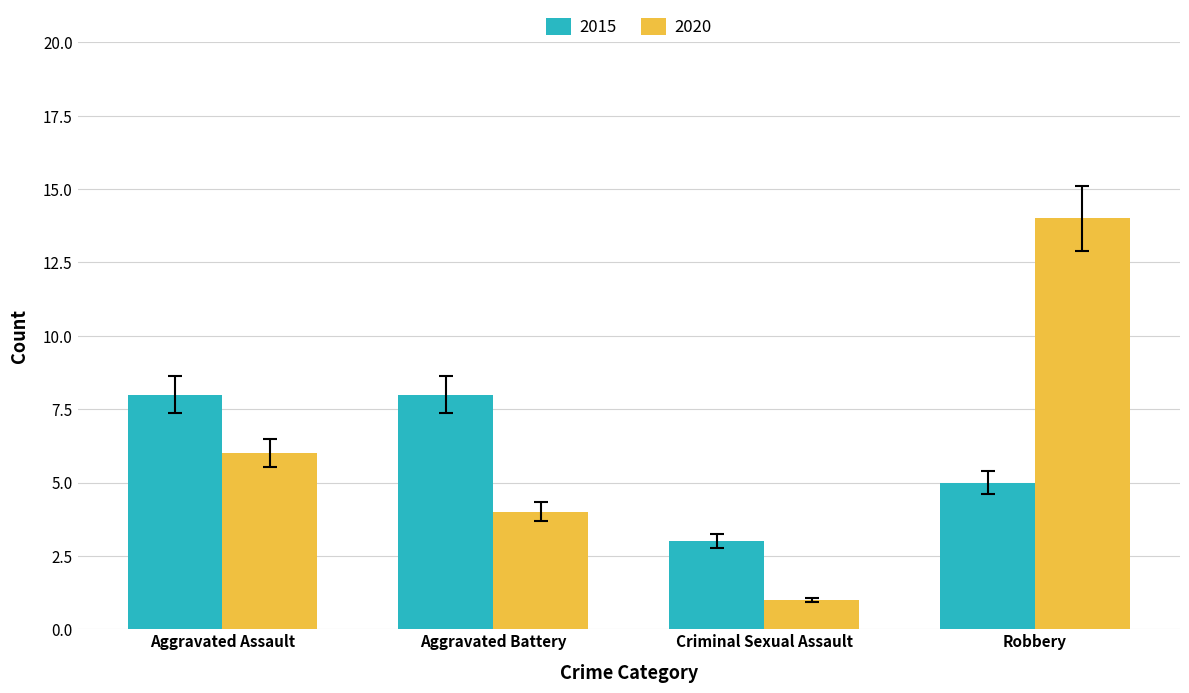

Are the bars grouped side by side (vs. stacked)?

Yes